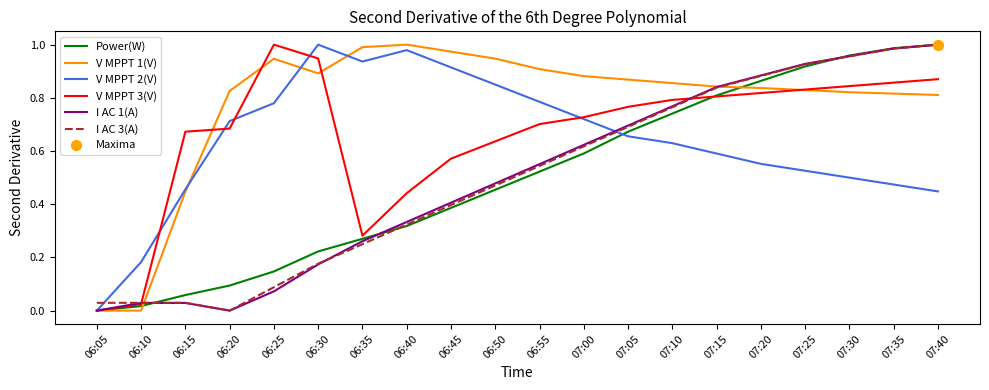

The V MPPT 3(V) series shows 0.4 at 06:05. True or false?

False